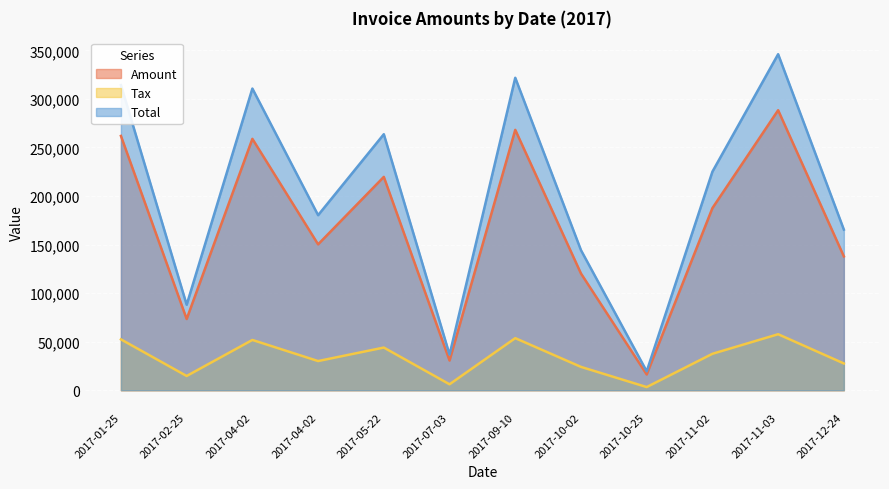

True or false: Amount and Tax cross at least once.

False